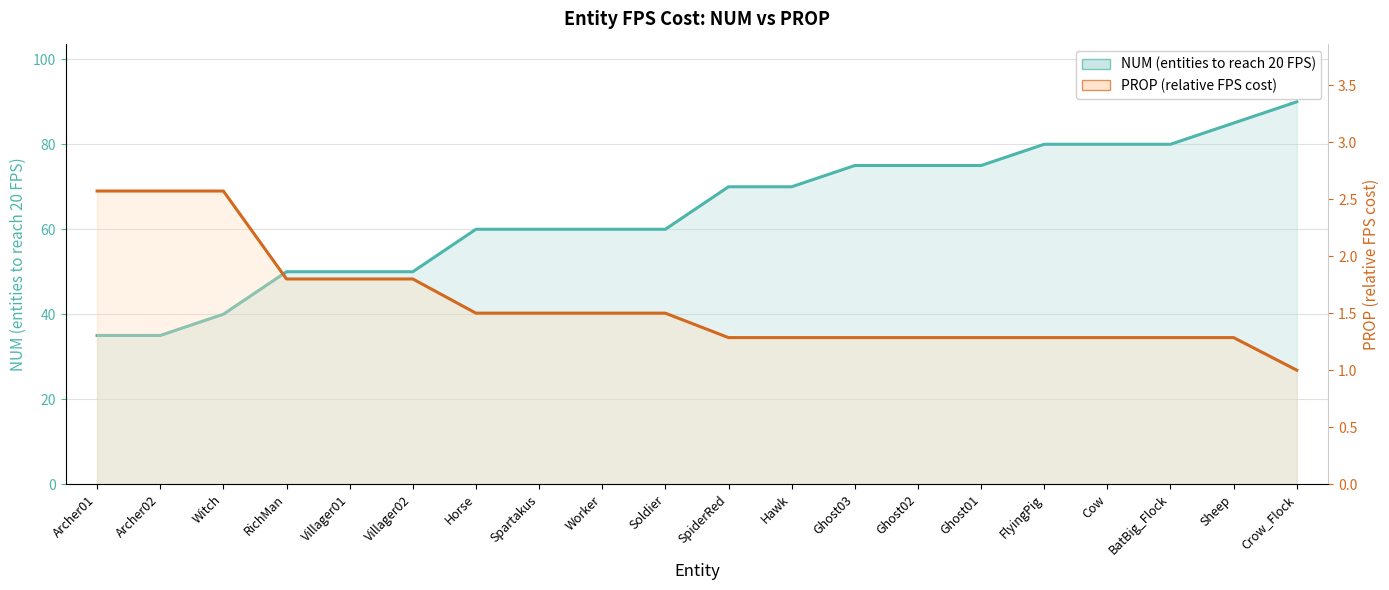

At how many categories does at least one series exceed 88?

1